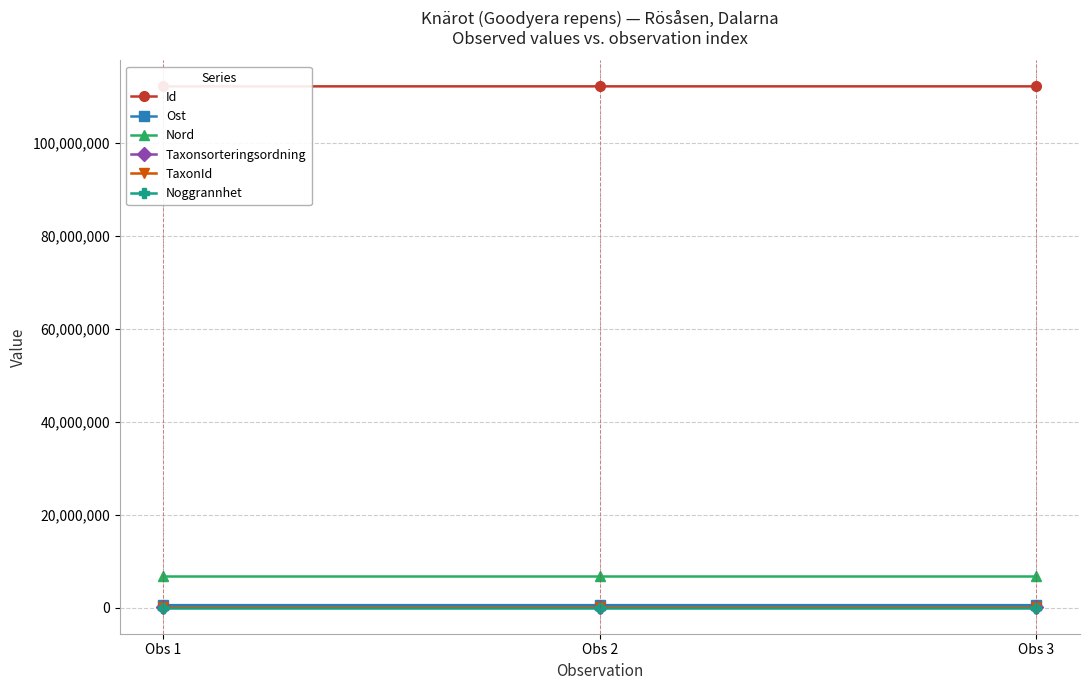

Rank the series by their maximum value, from highest to lowest.

Id, Nord, Ost, TaxonId, Taxonsorteringsordning, Noggrannhet